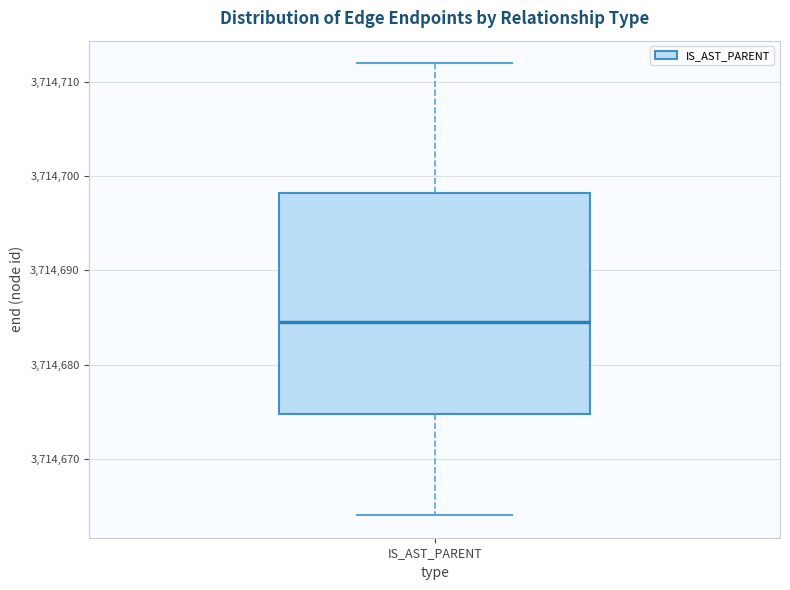

Where does the median line of the box for IS_AST_PARENT sit on the y-axis? The values are not printed on the chart, so give them approximately, as read against the axis.

3714685